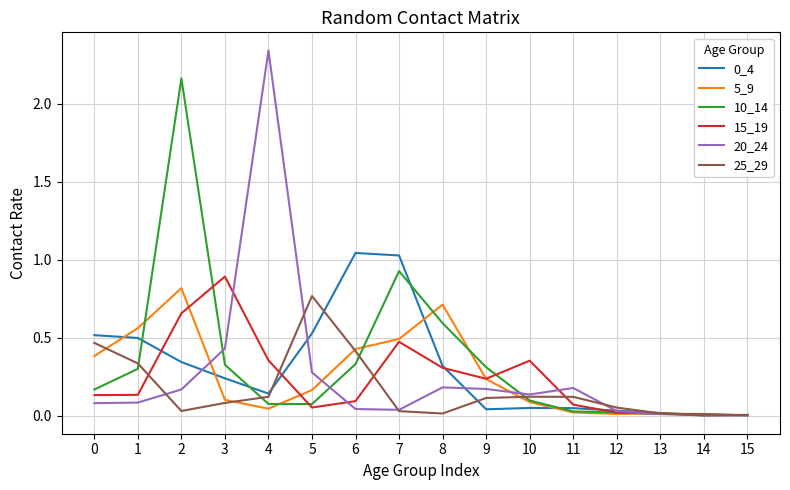

Which series has the largest range (max minus min)?

20_24